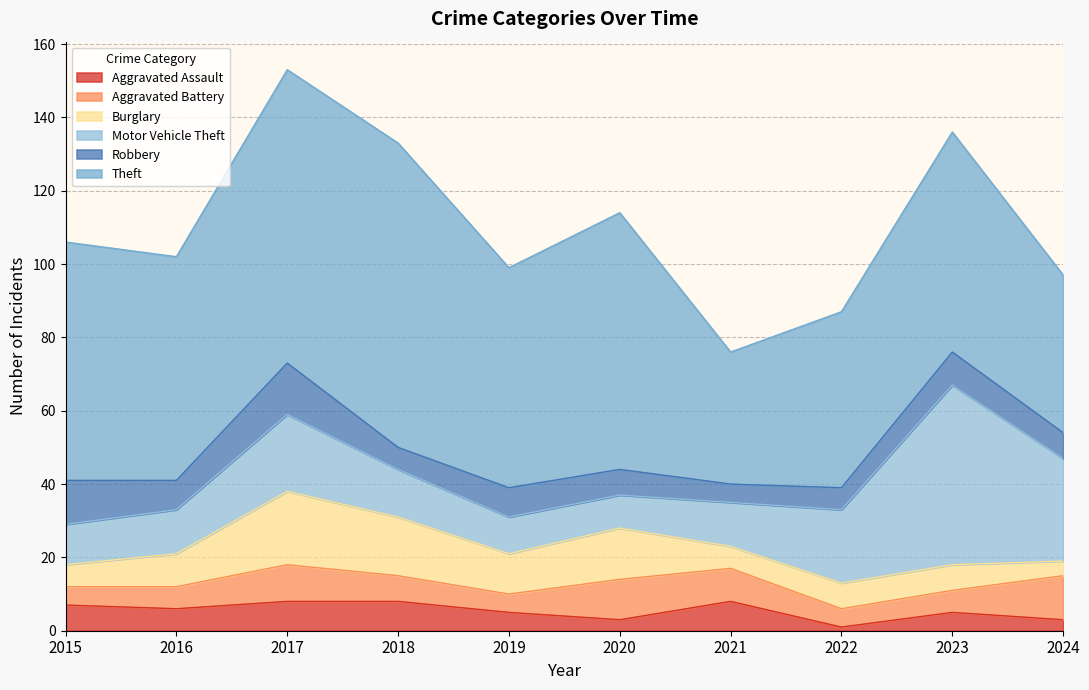

At which category does Aggravated Battery reach its first local valley?

2019